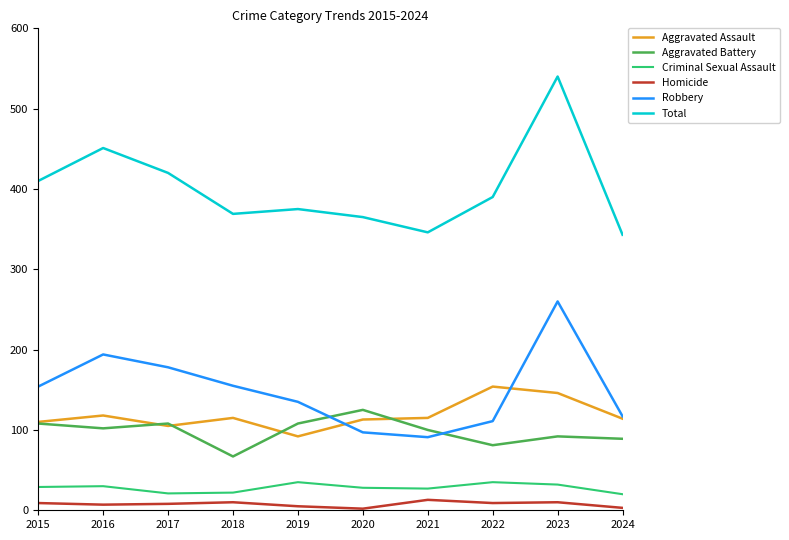

True or false: Total and Aggravated Assault cross at least once.

False